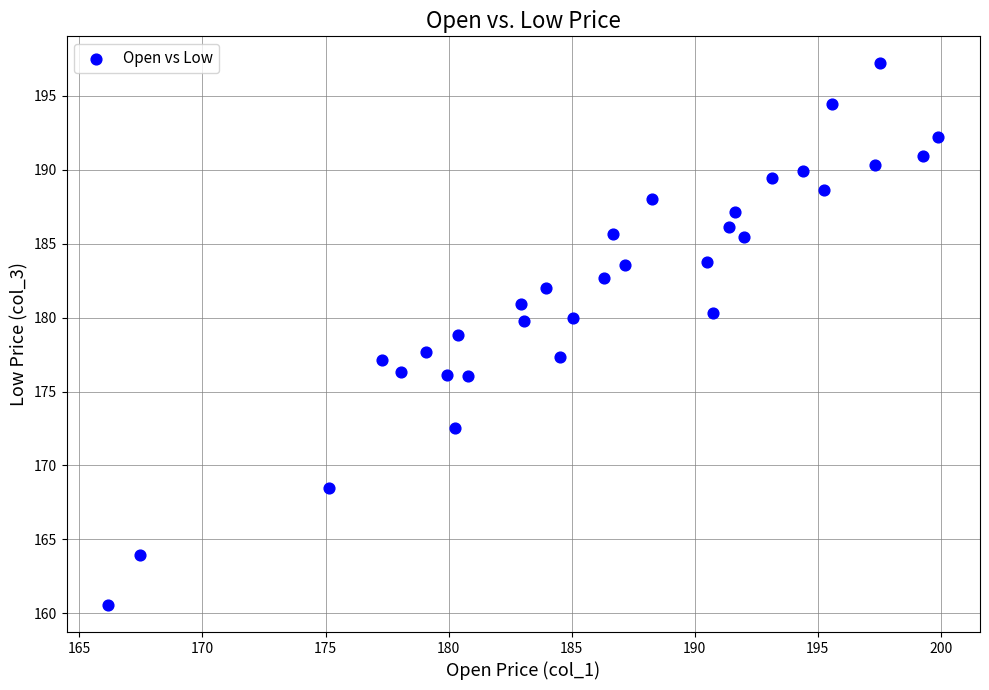

What is the range of X values (max minus min)?

33.7